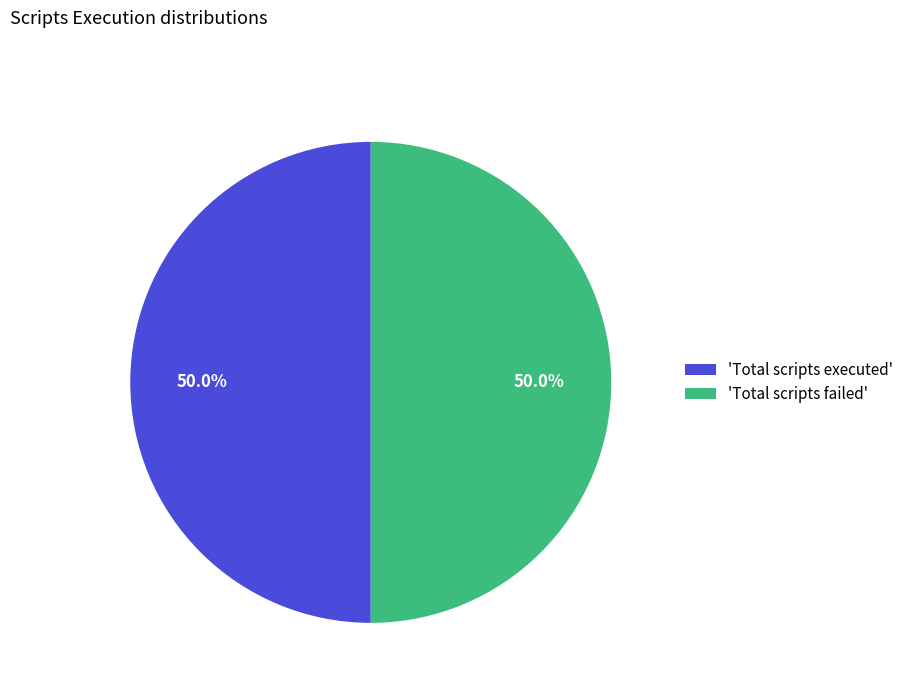

What is the ratio of the value at 'Total scripts failed' to the value at 'Total scripts executed'?

1.0